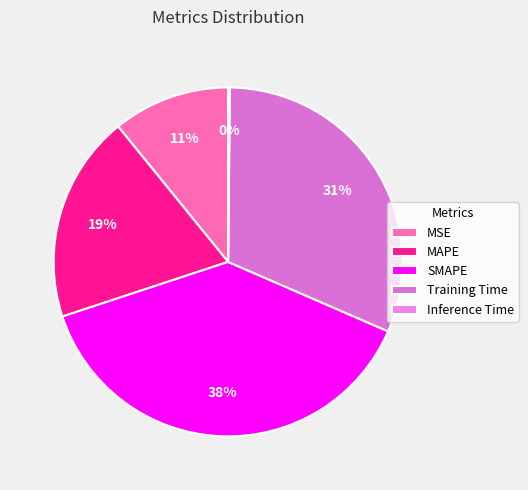

To the nearest percent, what percentage of the pie is SMAPE?

38%